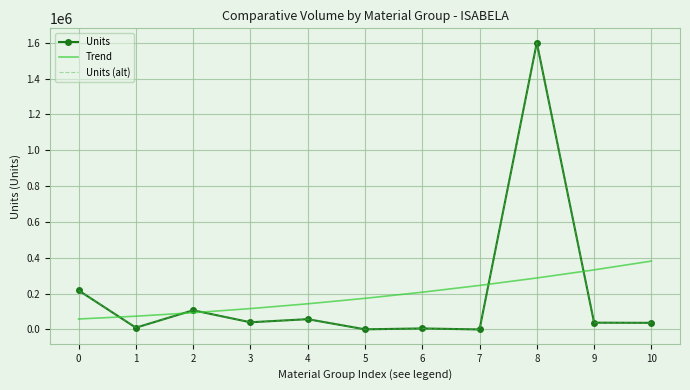

What is the difference between the second highest and minimum values in the Units (alt) series?

218005.5